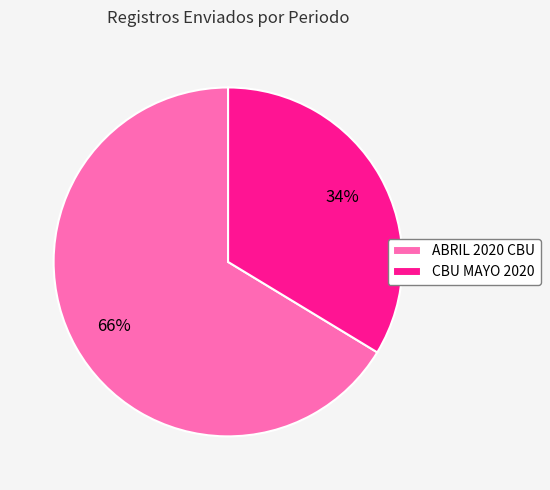

Which category accounts for the majority?

ABRIL 2020 CBU